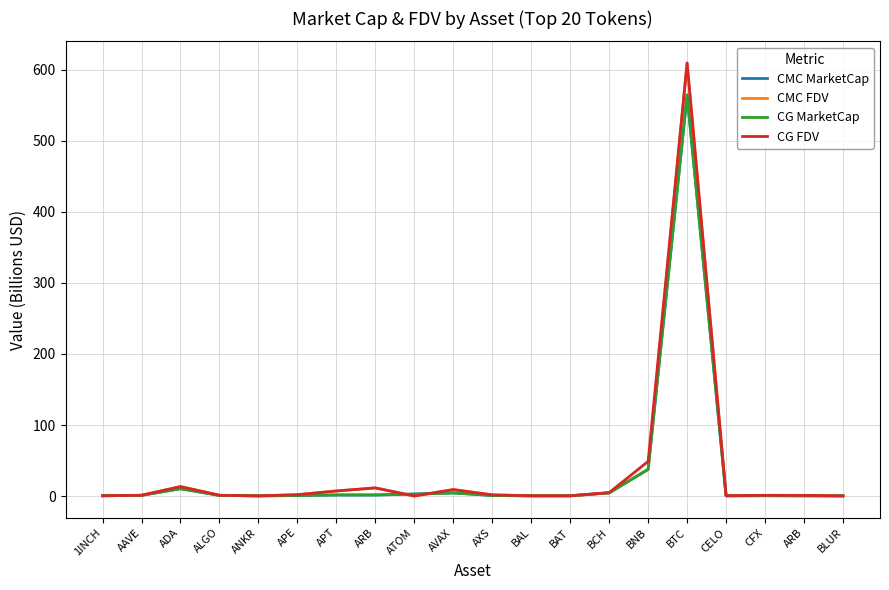

Does the chart display data point markers on the line(s)?

No